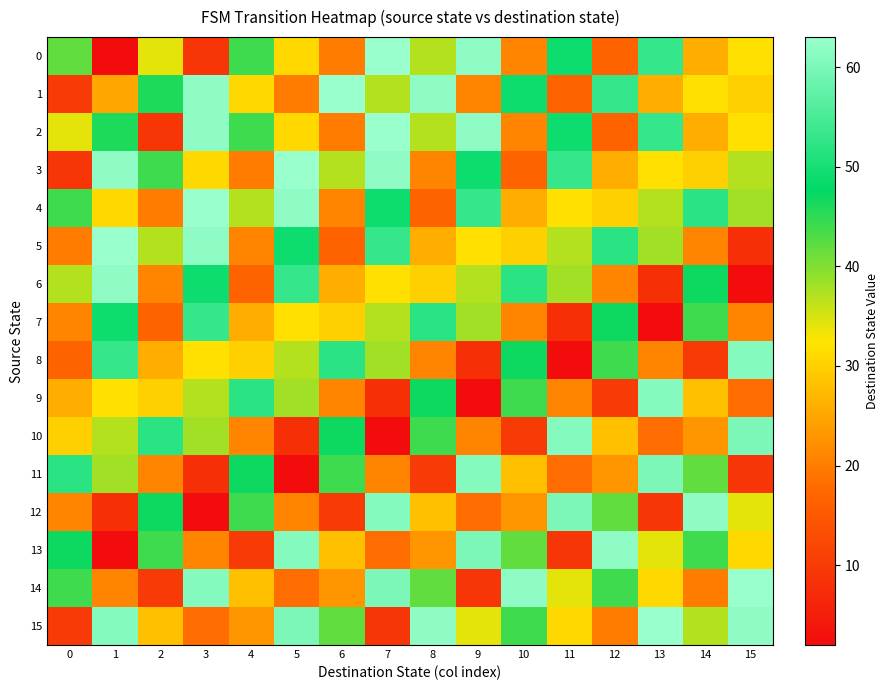

List the series in order of their peak value, highest first.

0, 1, 2, 3, 4, 5, 14, 15, 6, 12, 13, 8, 9, 10, 11, 7